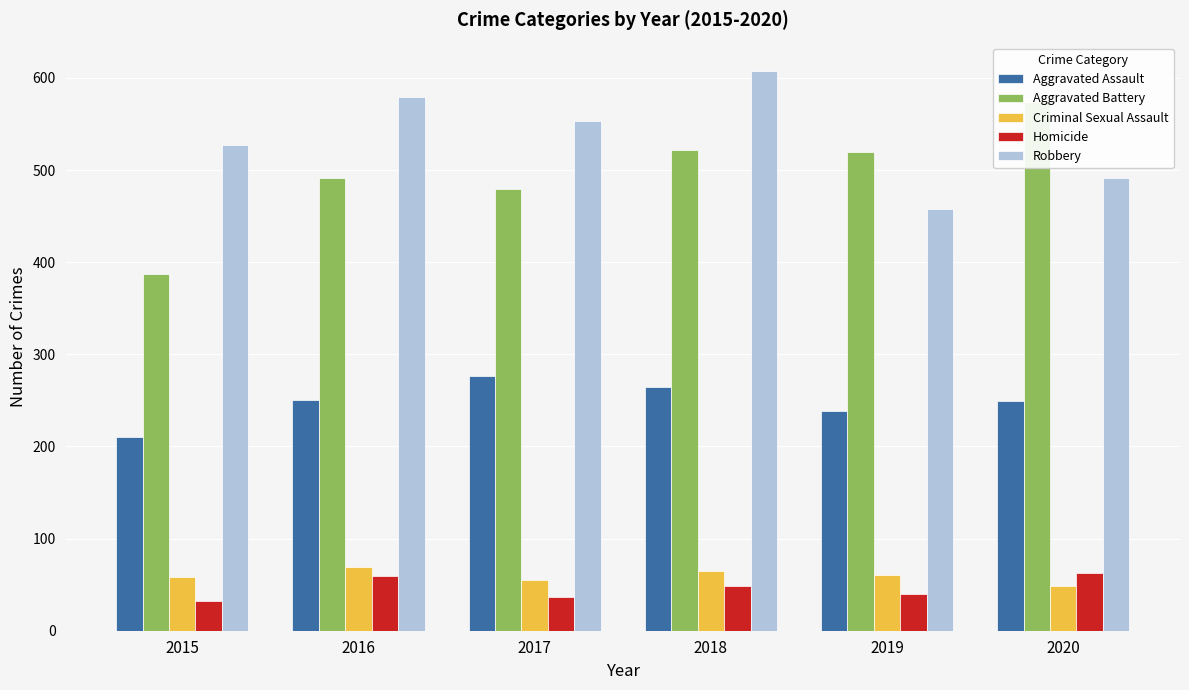

At how many categories does at least one series exceed 199?

6